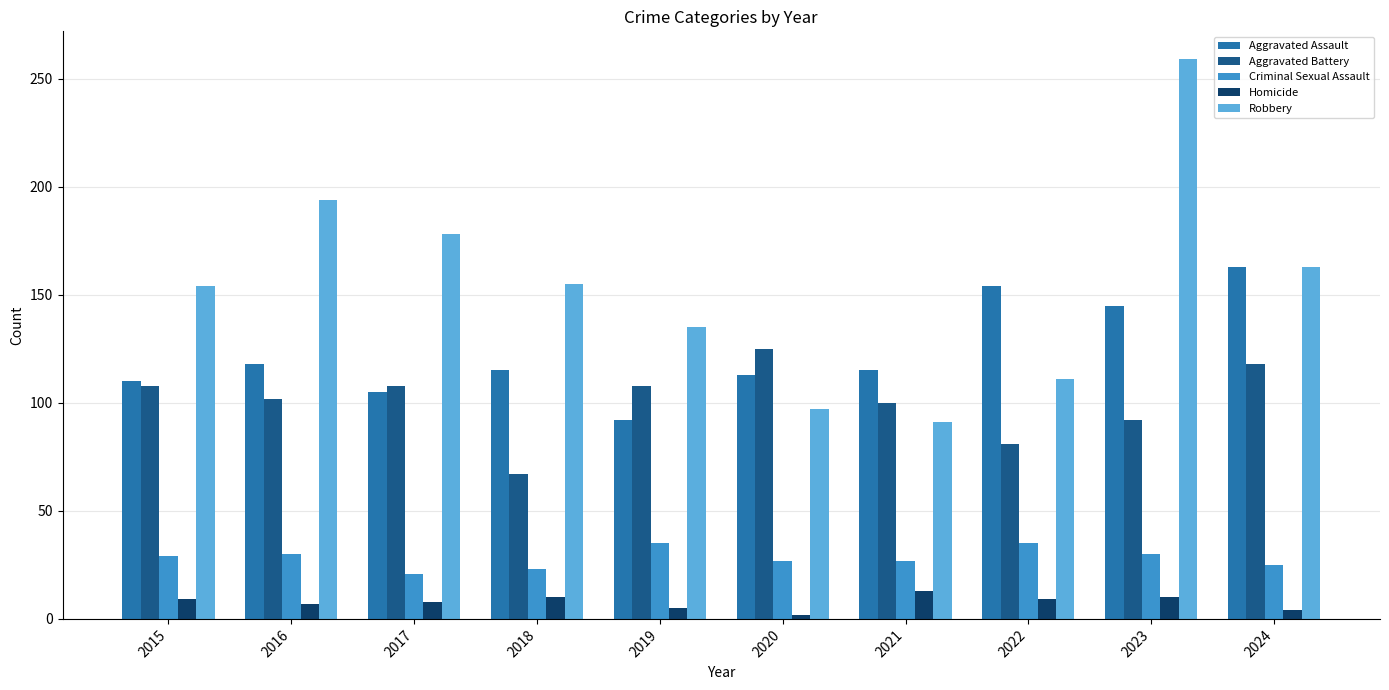

What is the maximum value shown in the chart?

259